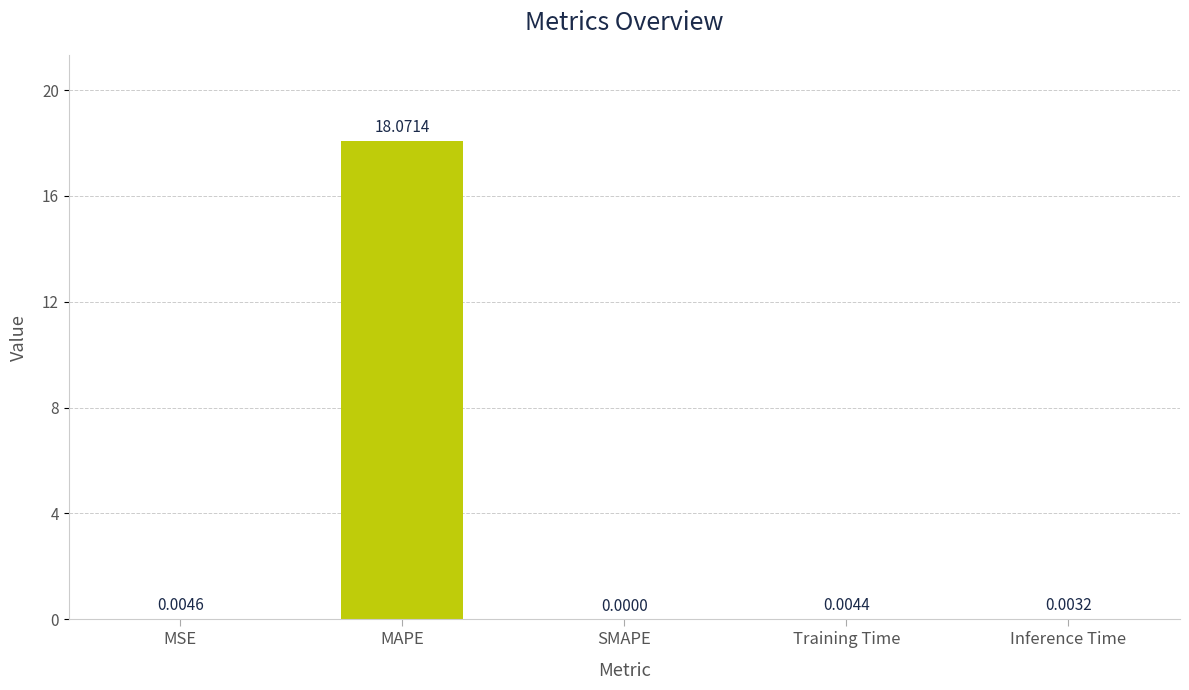

Is it true that the value at SMAPE is 0.0?

True